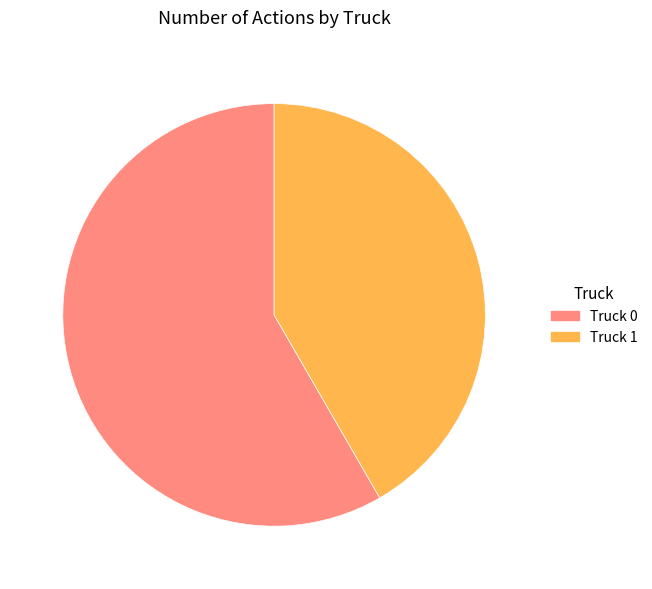

Rank the categories by value from highest to lowest.

Truck 0, Truck 1